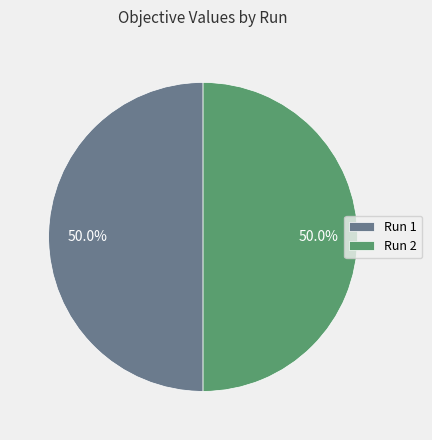

How many slices are in this pie chart?

2